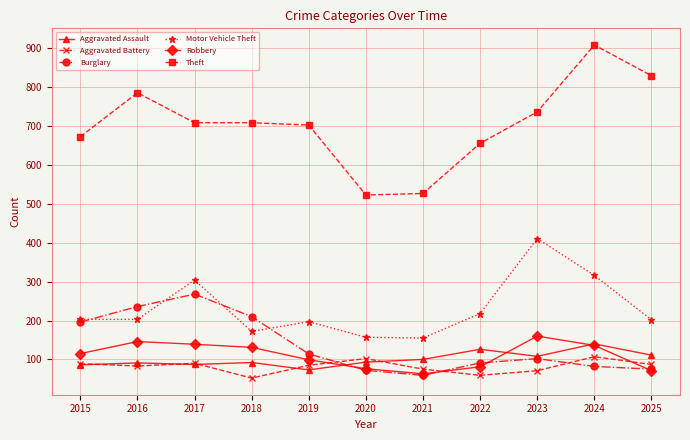

Which series changed the most between 2016 and 2020?

Theft